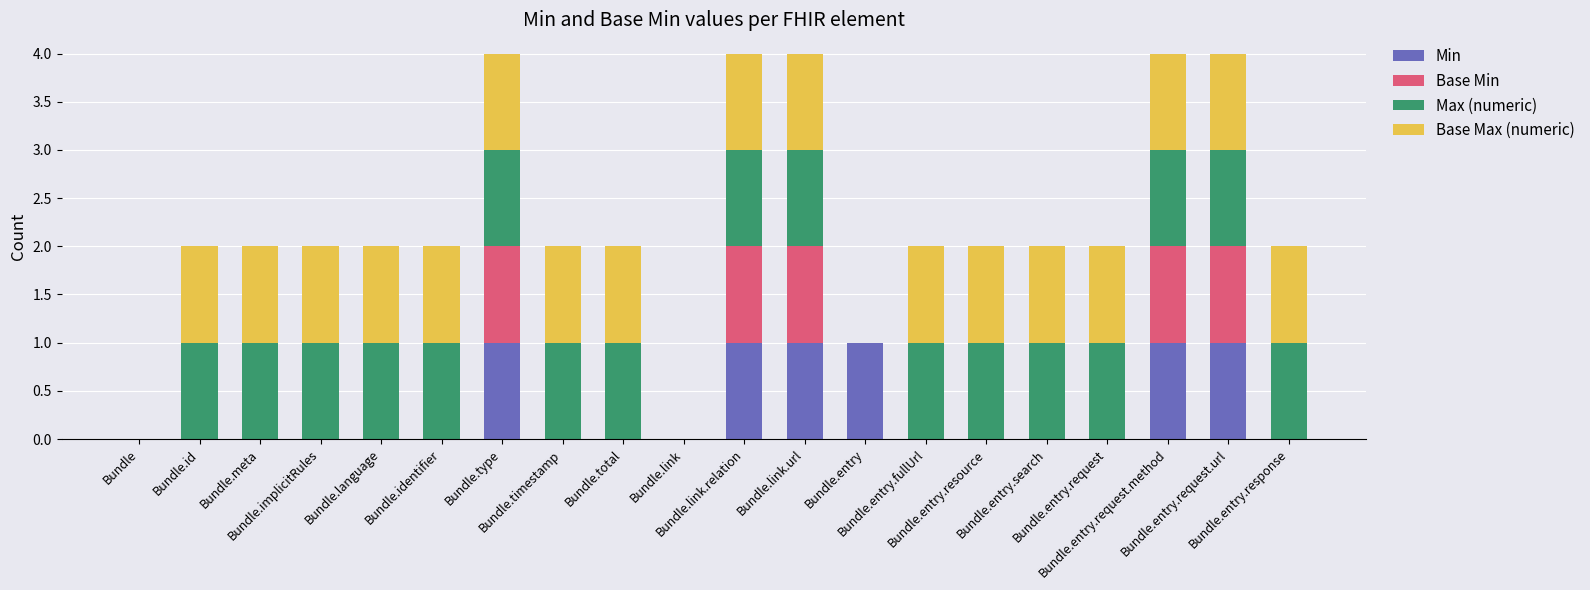

What is the sum of all Min values?

6